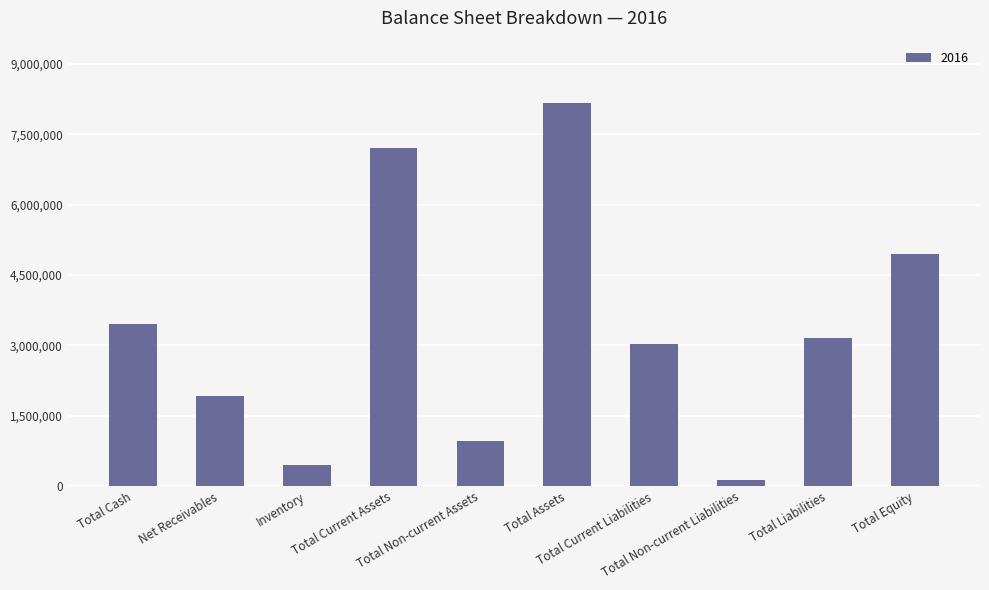

List the labels in order of value, smallest first.

Total Non-current Liabilities, Inventory, Total Non-current Assets, Net Receivables, Total Current Liabilities, Total Liabilities, Total Cash, Total Equity, Total Current Assets, Total Assets